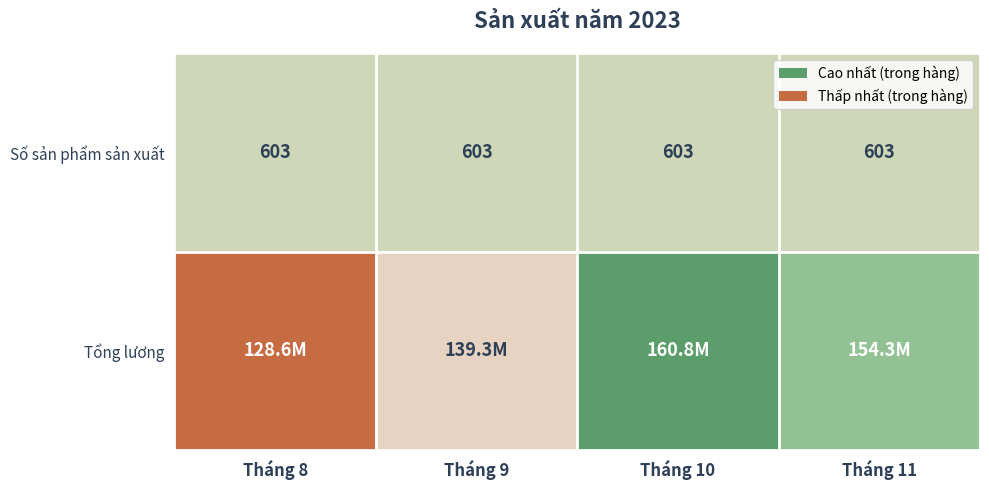

At which label is Số sản phẩm sản xuất closest to 0?

Tháng 8